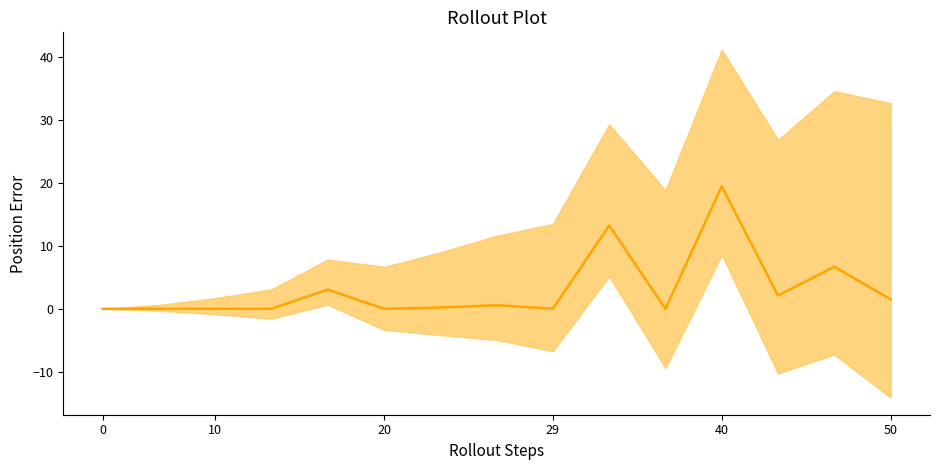

Count the number of values greater than 0.

13